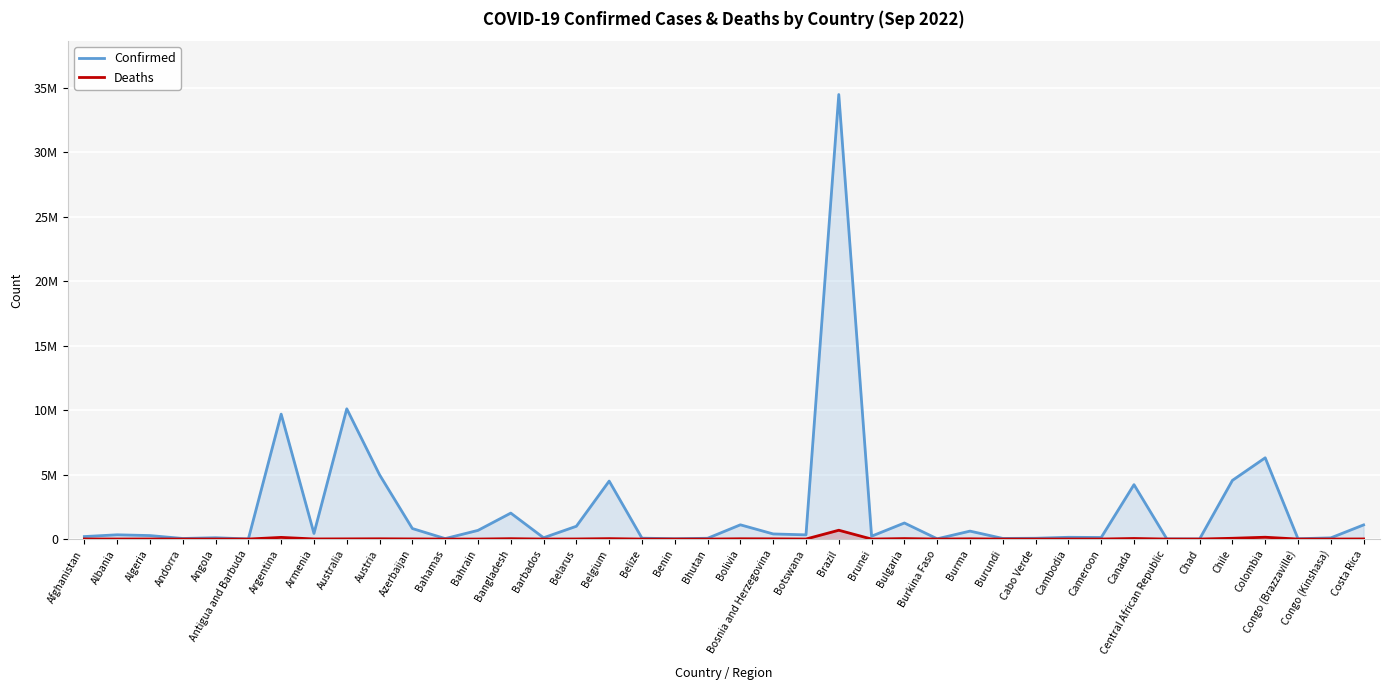

How many lines are shown in the chart?

2